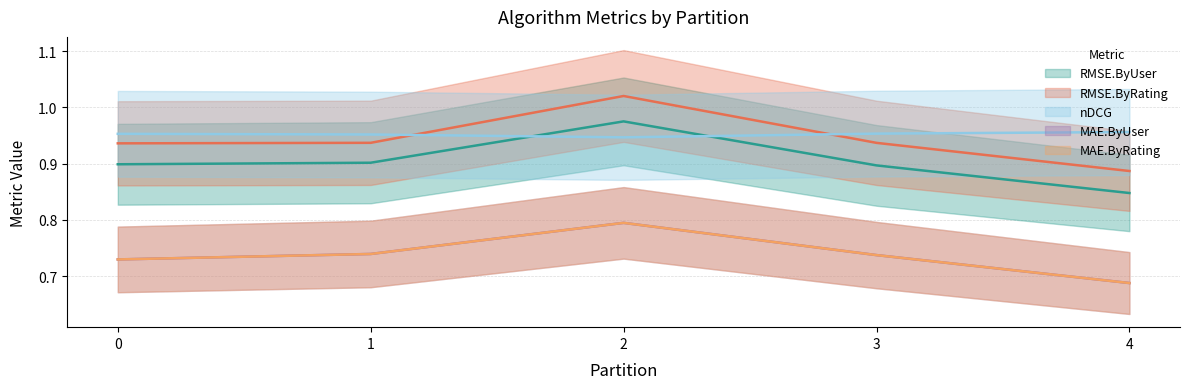

True or false: RMSE.ByUser and MAE.ByUser intersect in this chart.

False